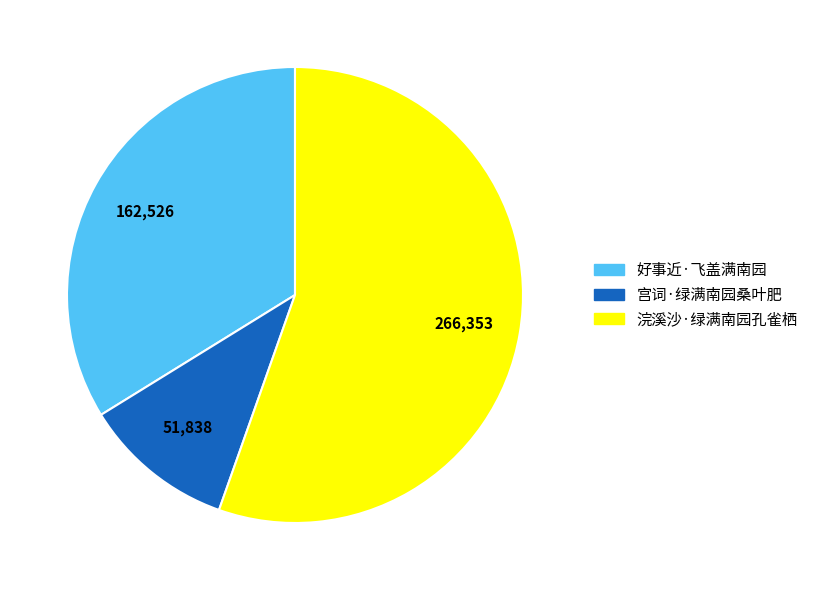

Which category has the smallest portion of the pie?

宫词·绿满南园桑叶肥